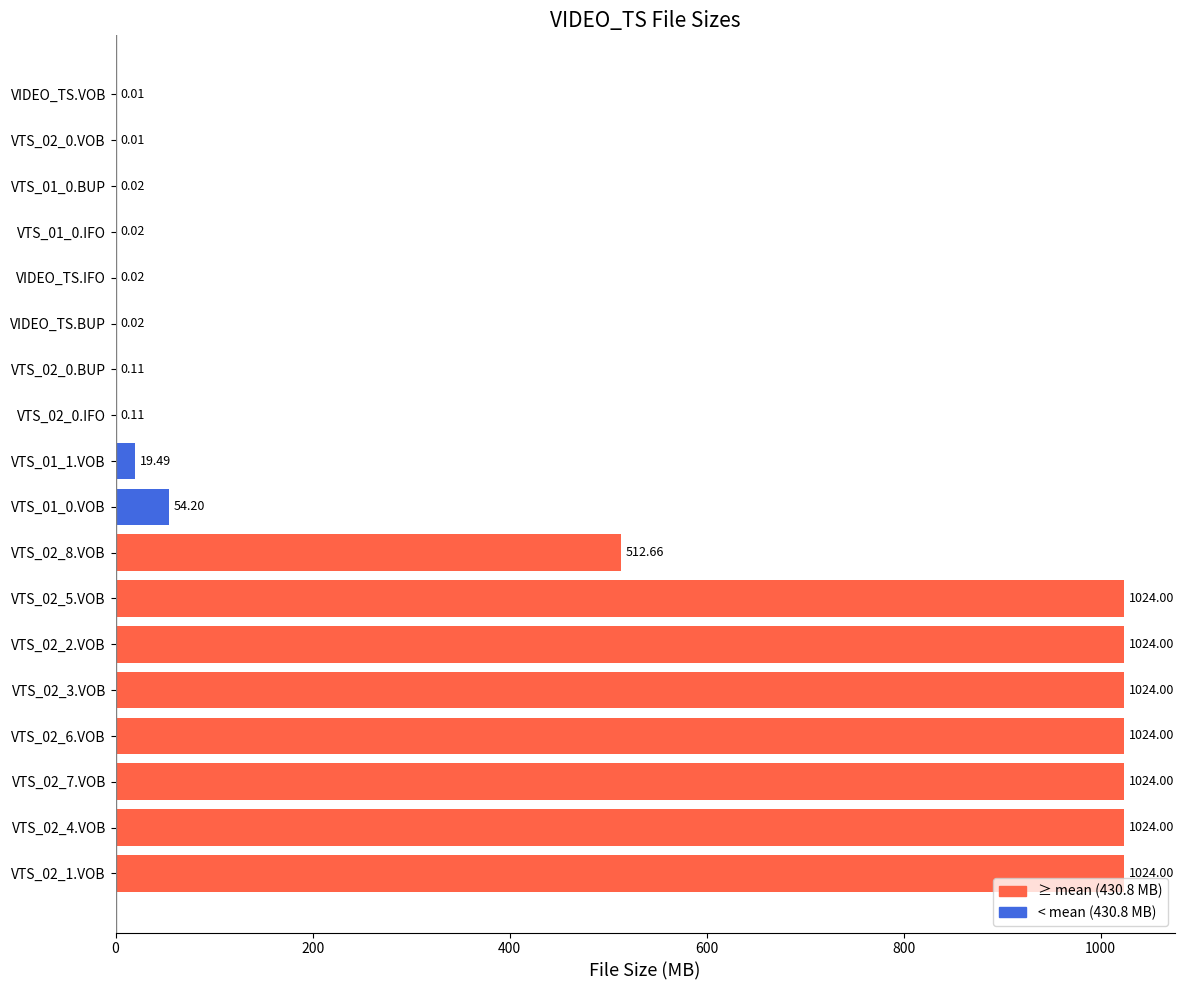

How many series are shown in this chart?

1